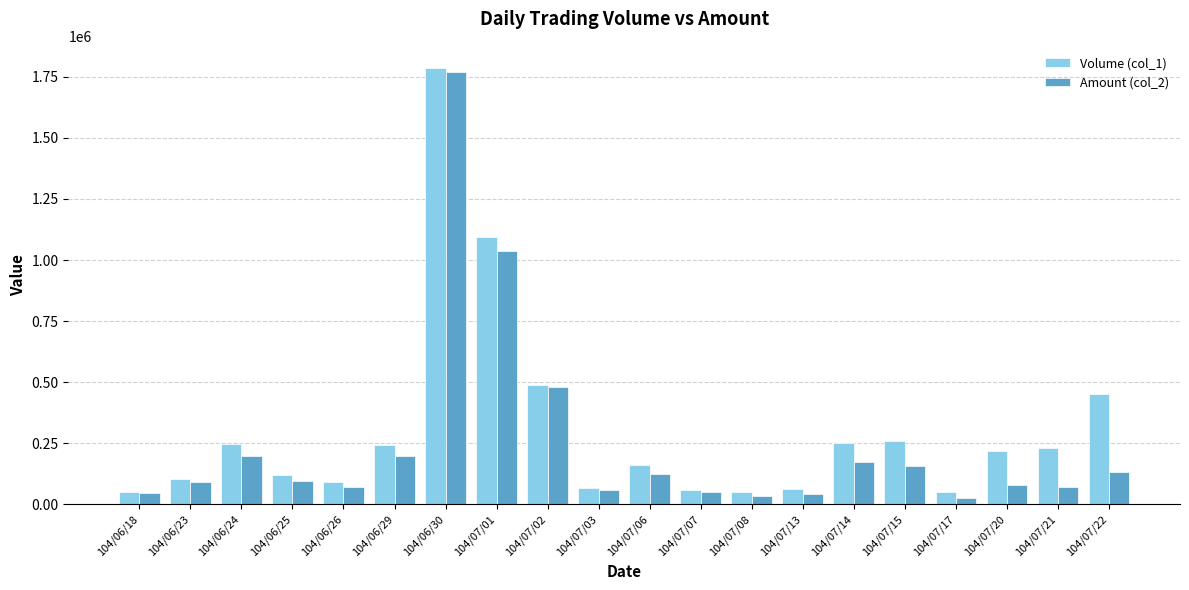

What position from the left is 104/07/03?

10